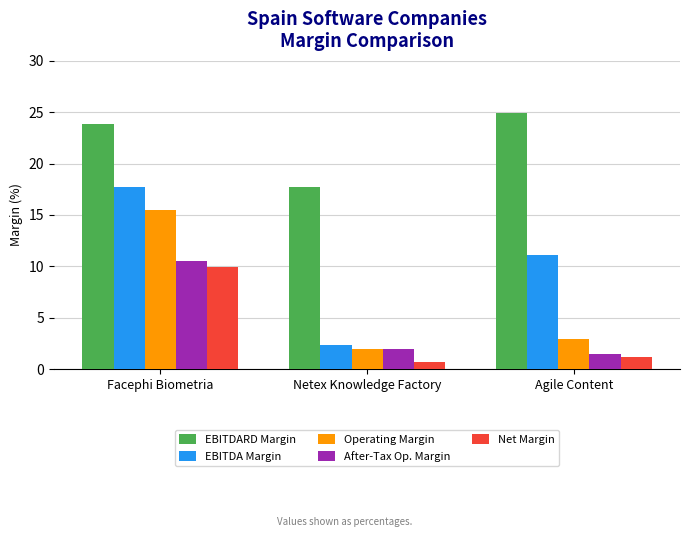

What position from the right is Facephi Biometria?

3